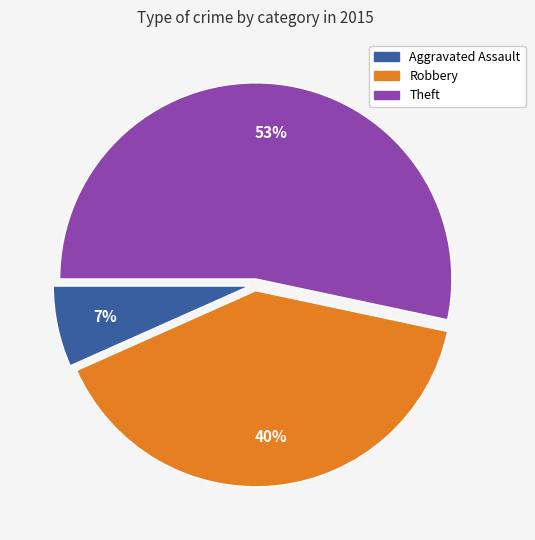

To the nearest percent, what is the average slice percentage?

33%